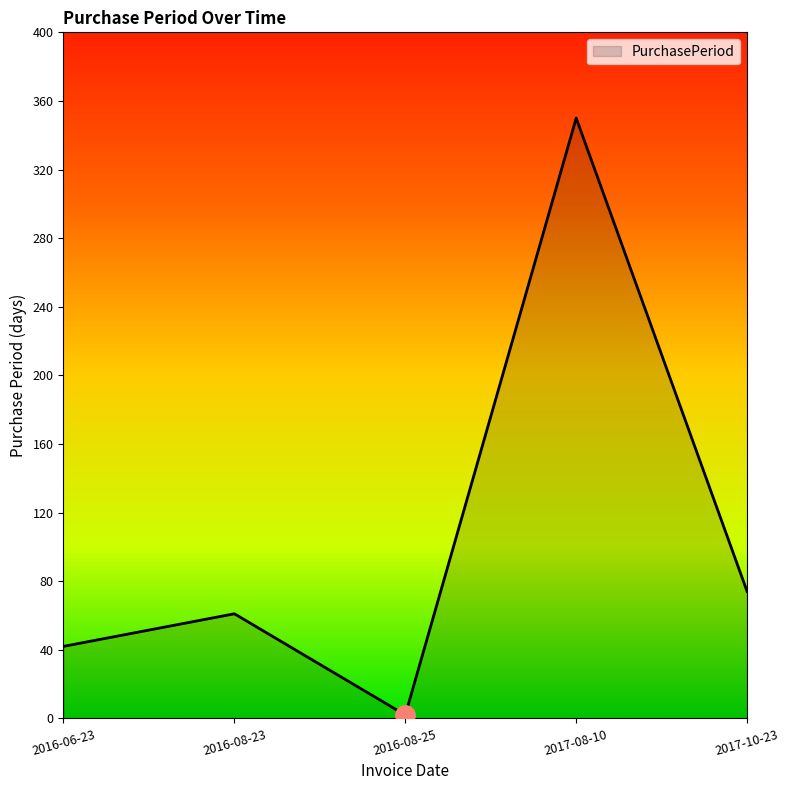

What is the difference between the second highest and minimum values?

72